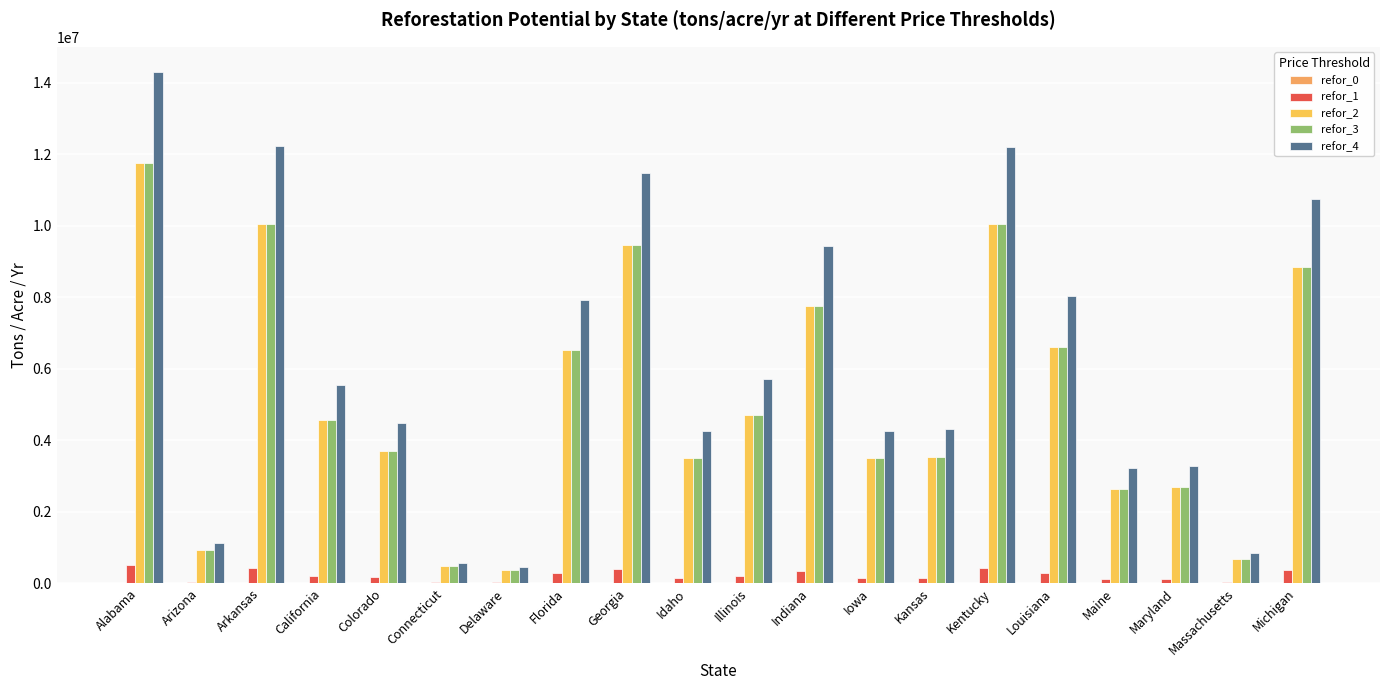

What position from the right is Delaware?

14